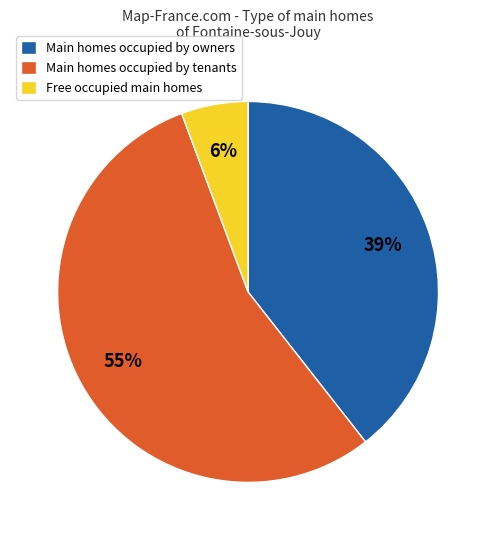

Is there any slice that represents more than half of the pie?

Yes